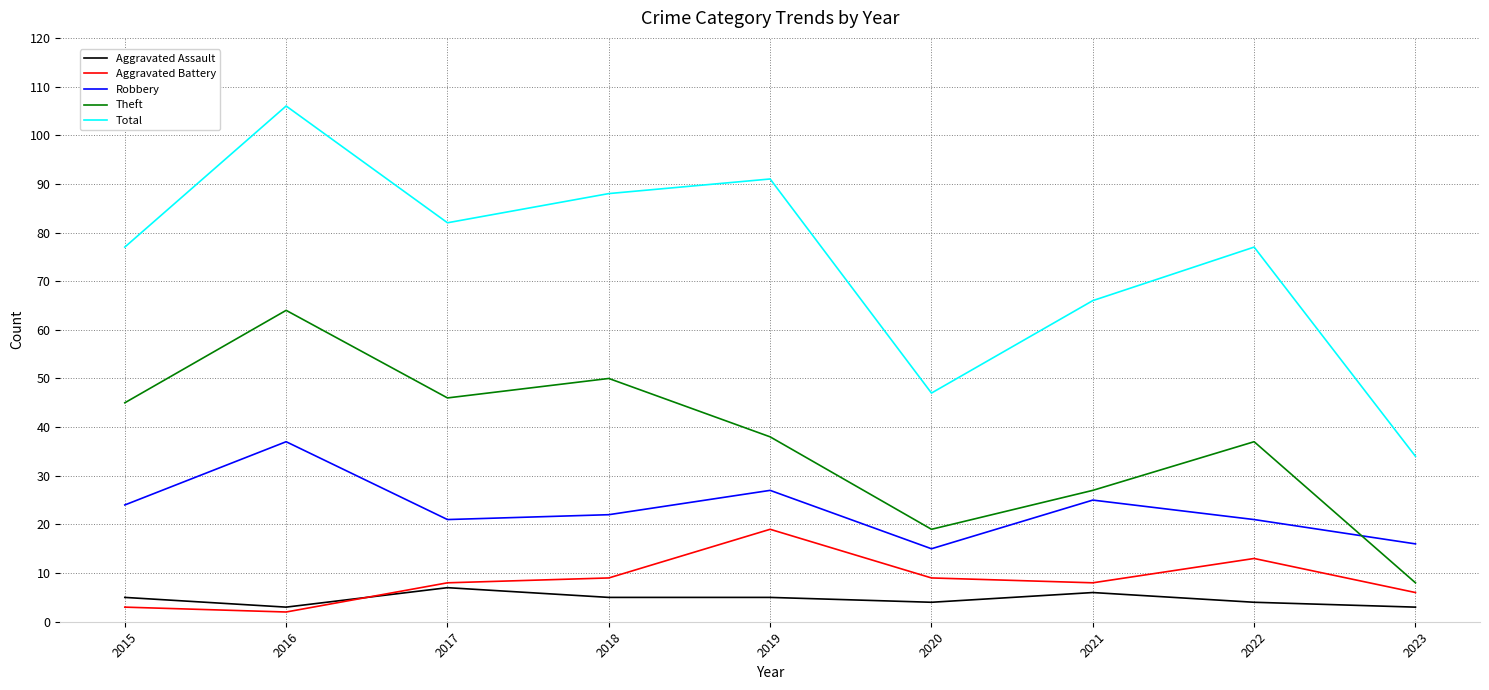

What is the spread (max minus min) of values at 2022?

73